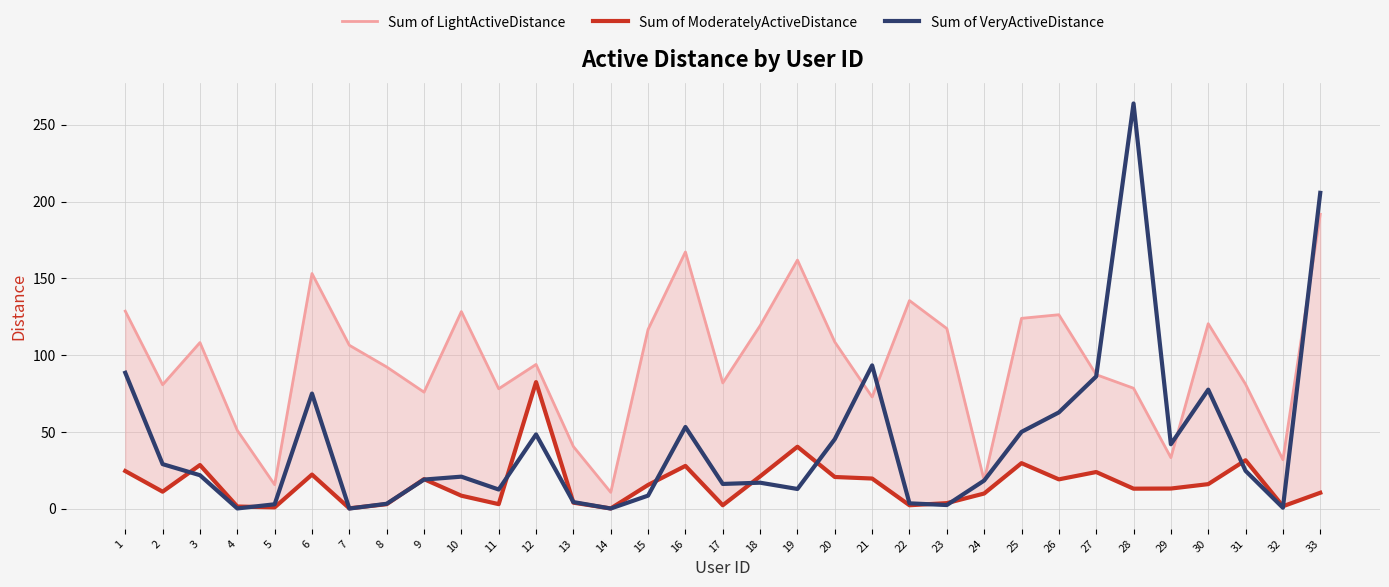

What is the sum of all Sum of LightActiveDistance values?

3140.4